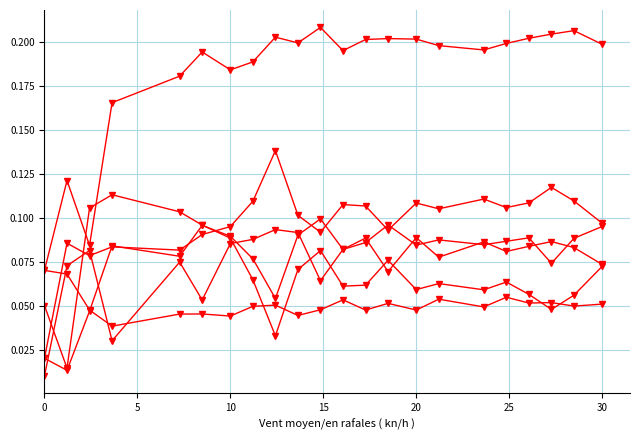

Does the chart have visible grid lines?

Yes